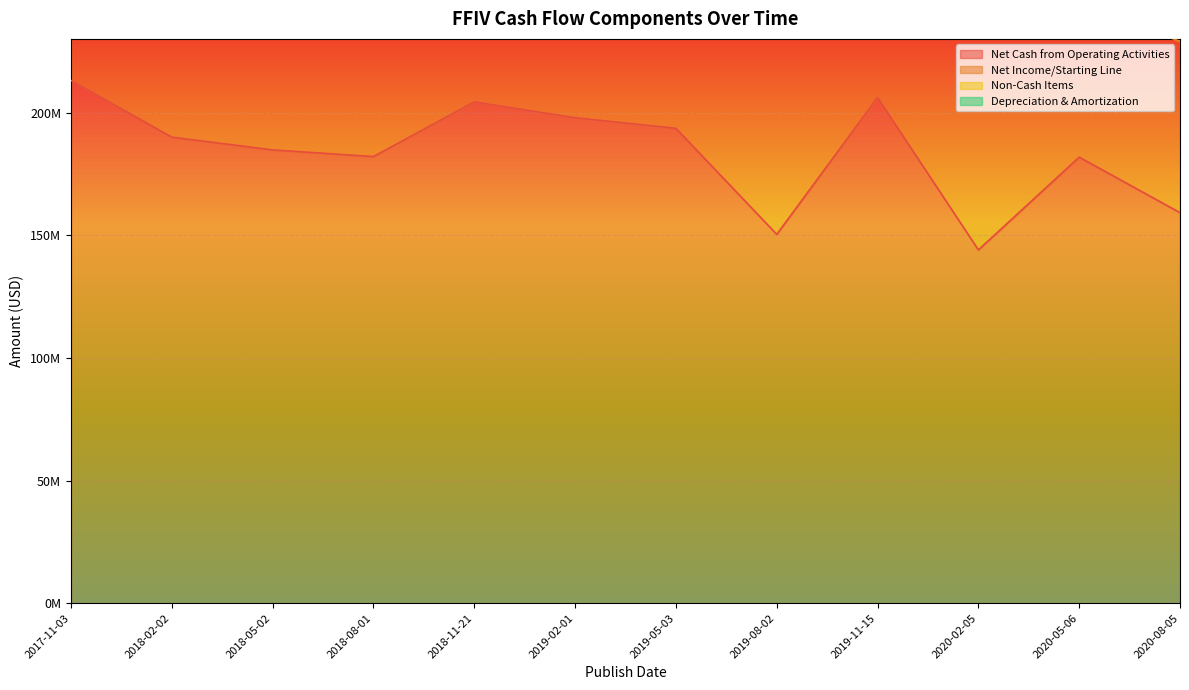

What is the minimum value shown in the chart?

14001000